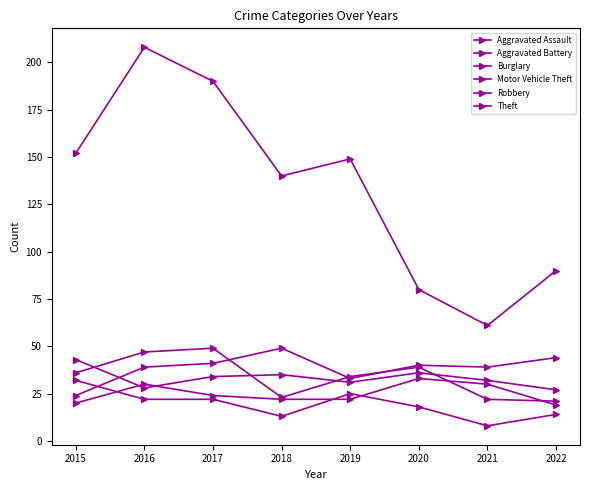

Does the chart have visible grid lines?

No